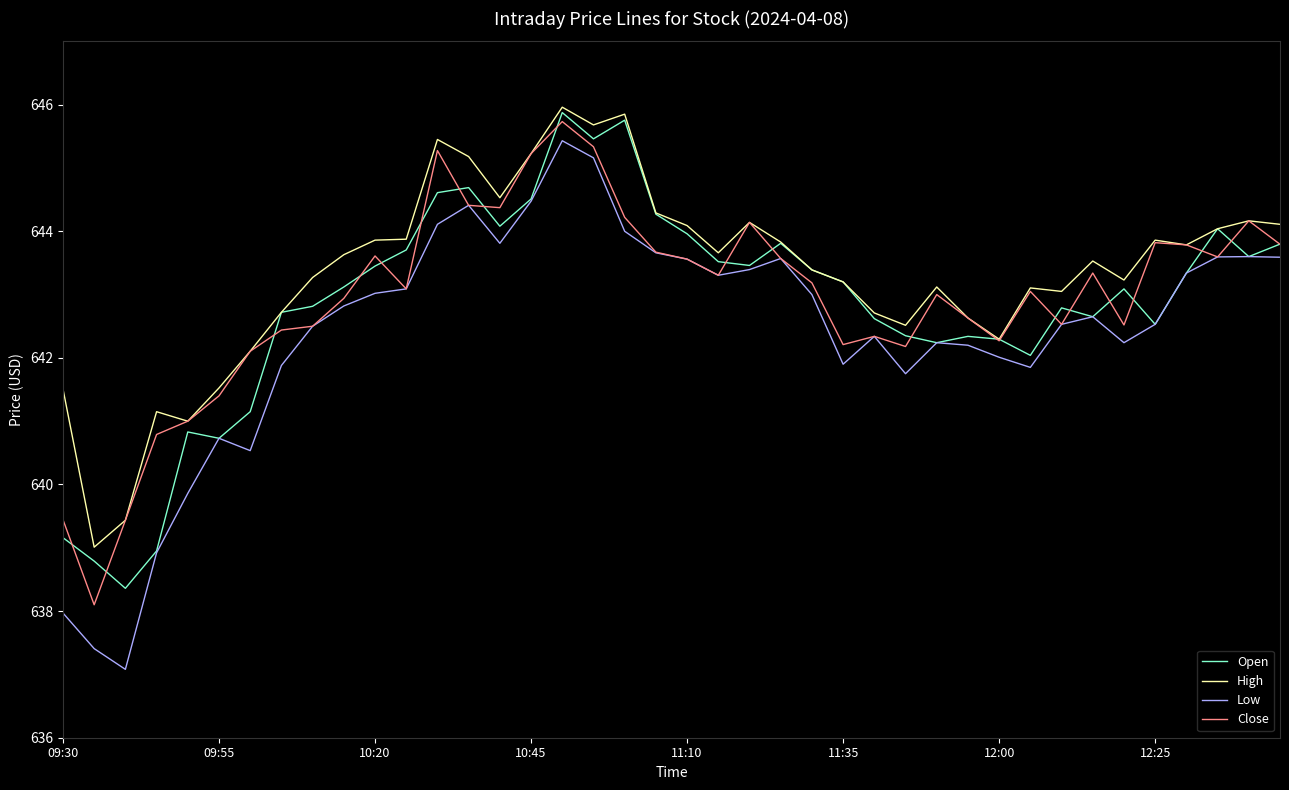

True or false: Low and High cross at least once.

False